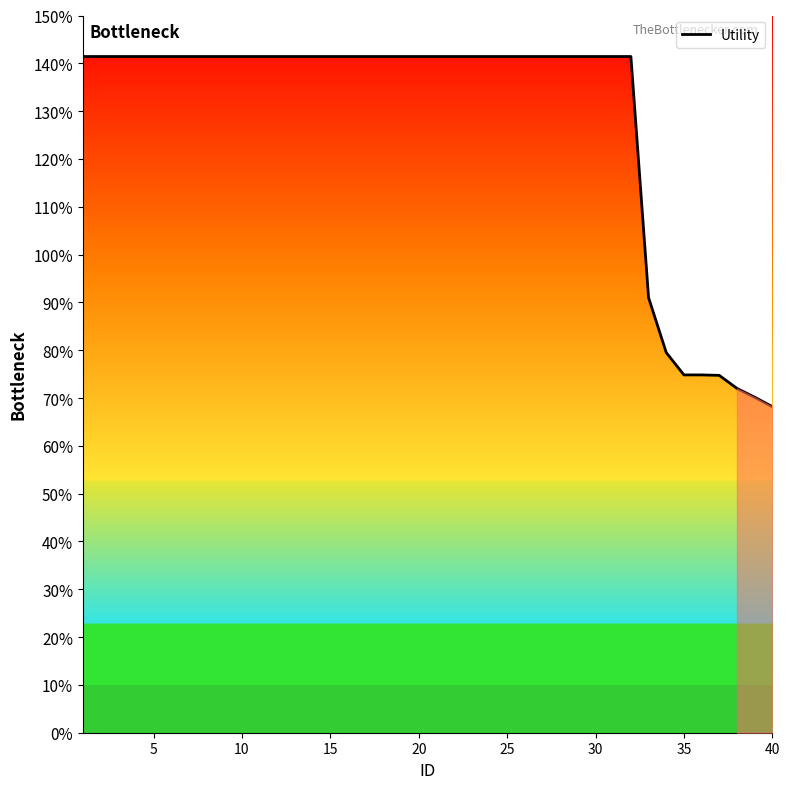

Does the chart have visible grid lines?

No